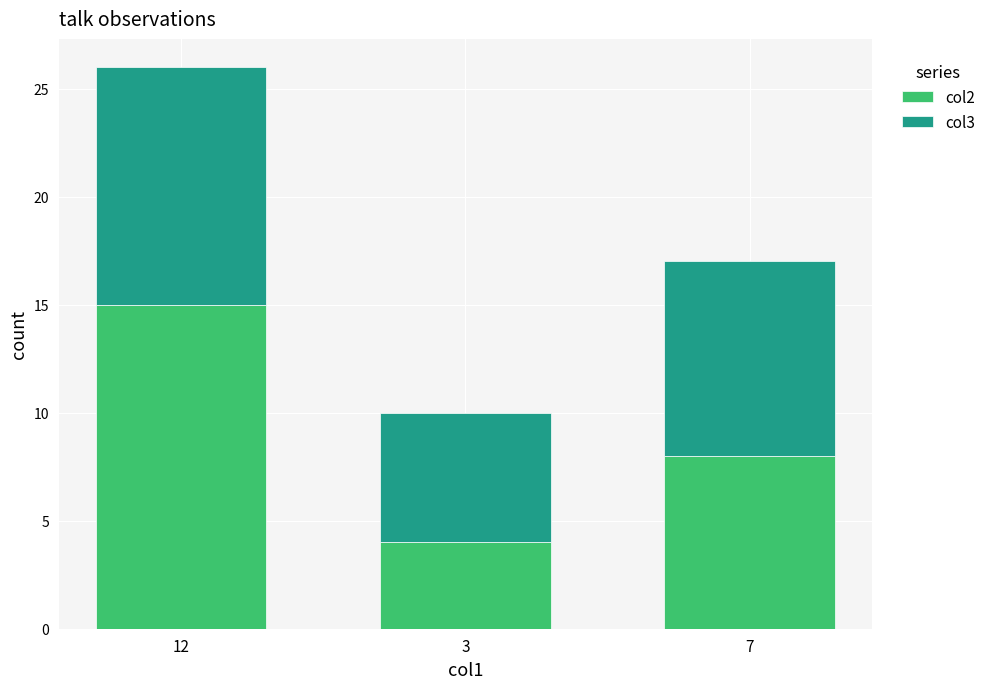

At which category is the sum across all series the highest?

12